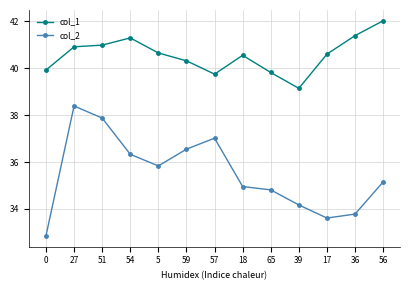

At which category does col_2 reach its first local valley?

5